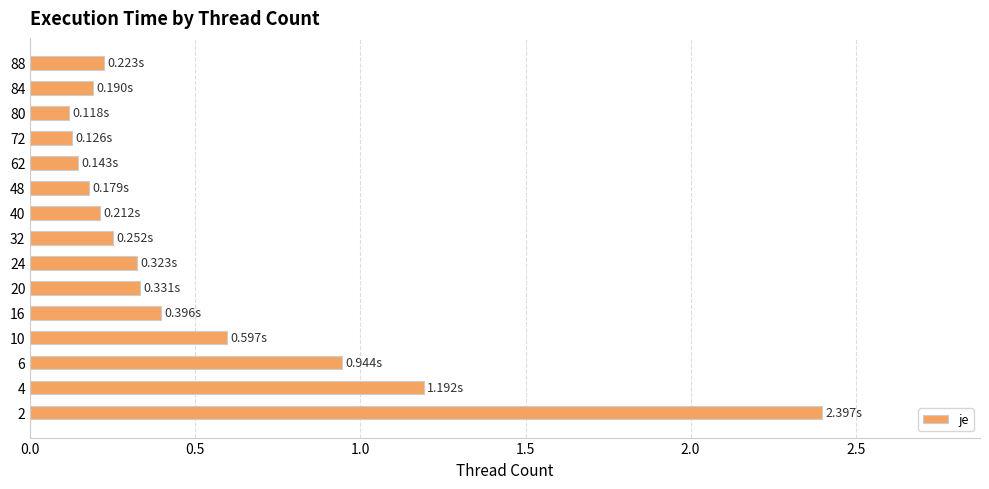

What is the maximum value shown in the chart?

2.4